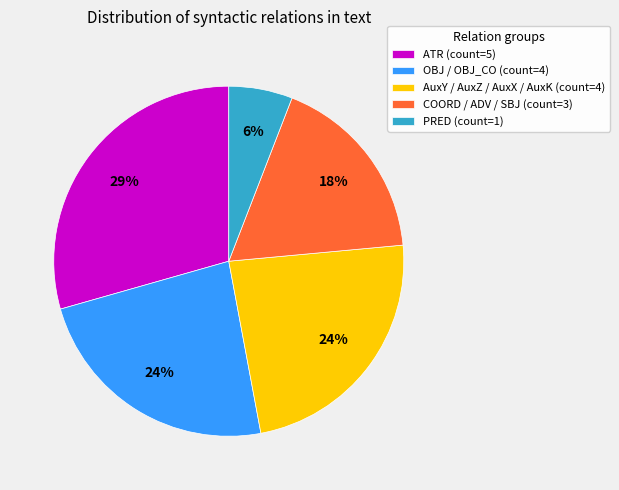

What is the ratio of the value at PRED (count=1) to the value at COORD / ADV / SBJ (count=3)?

0.3